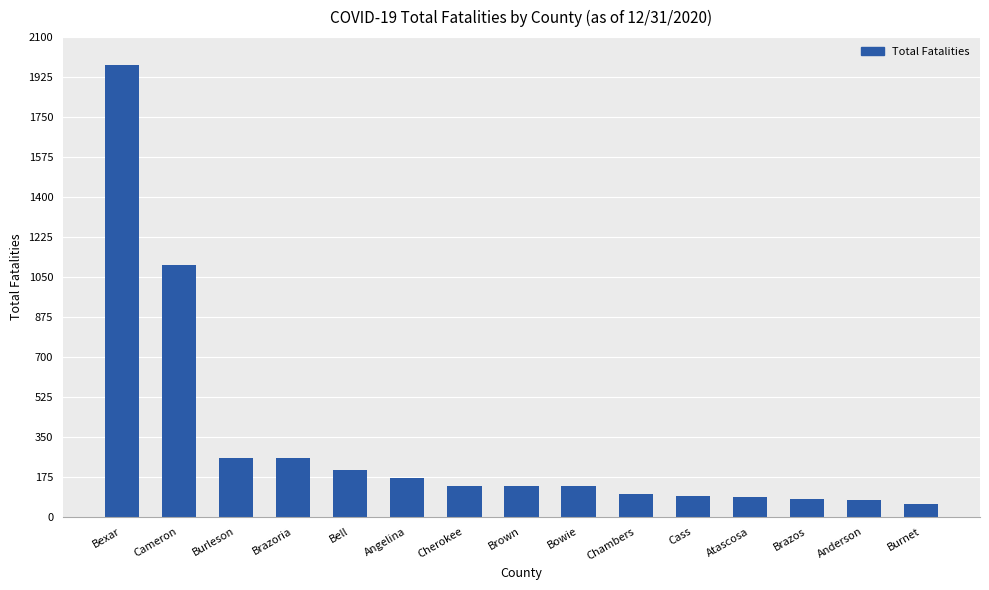

What is the average value?

324